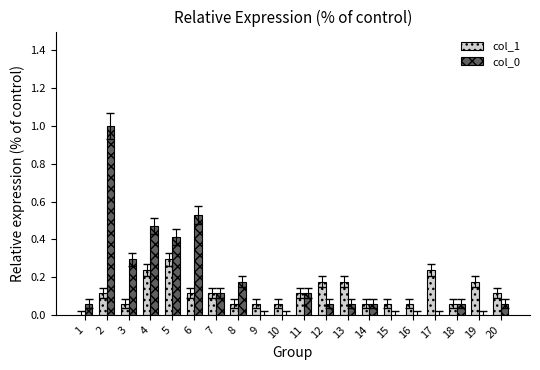

Count the number of categories in the chart.

20